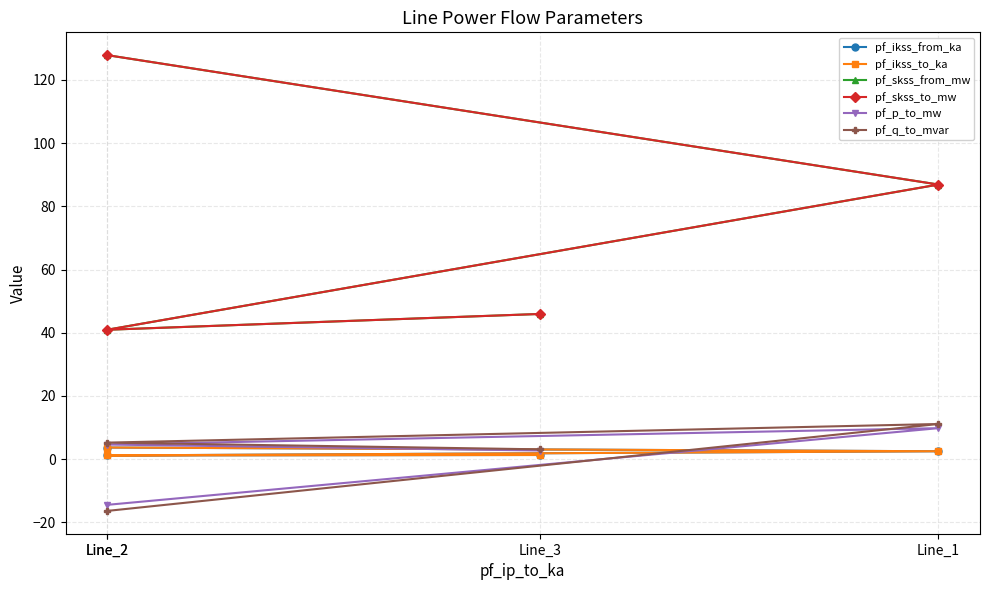

What is the difference between the highest and lowest values at Line_2?

144.2